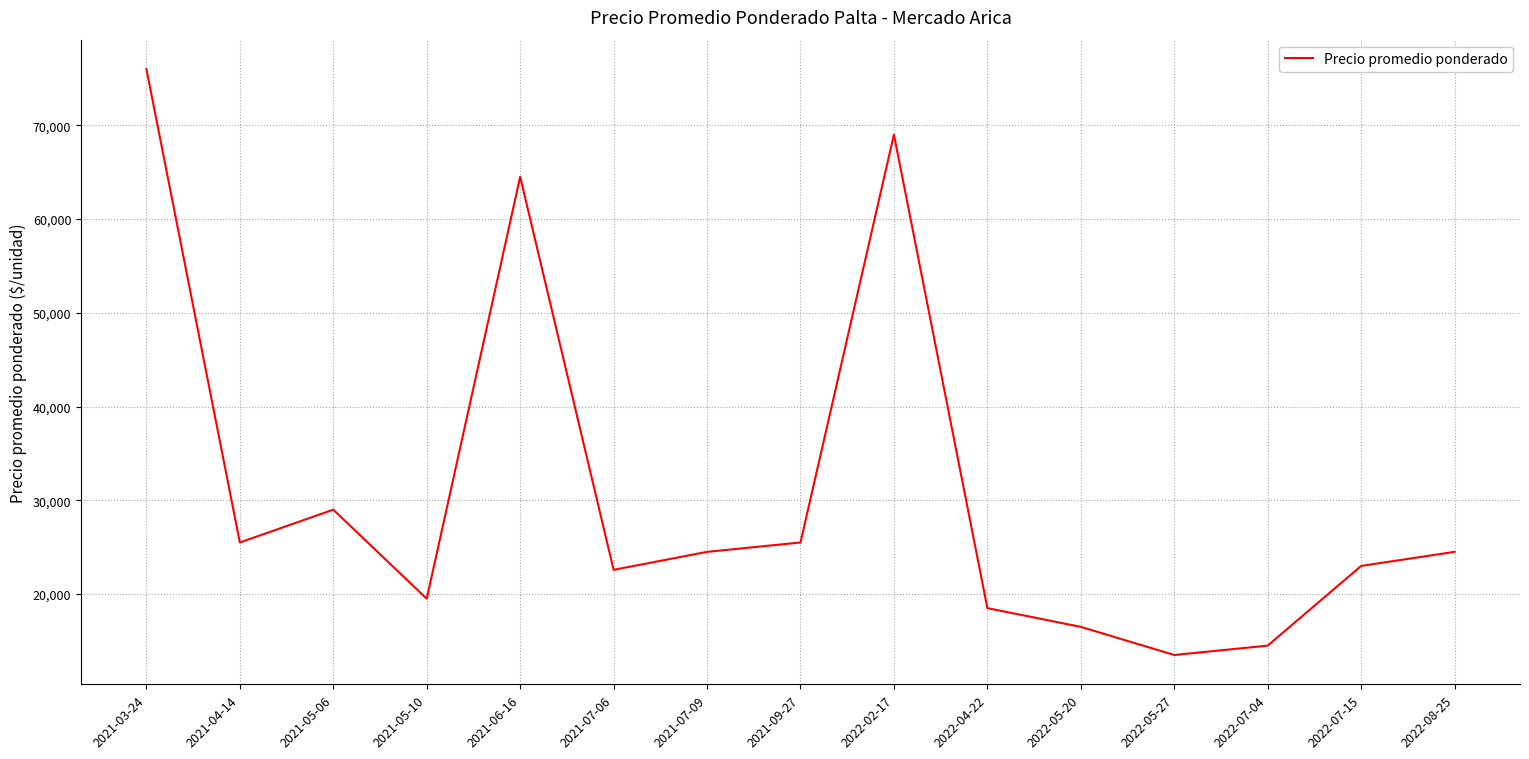

Which label corresponds to the largest value in the chart?

2021-03-24